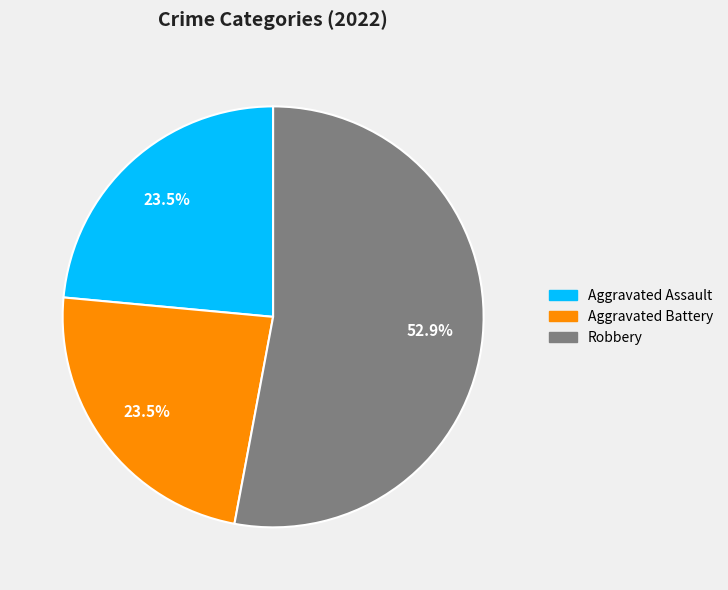

Is there a majority slice in this chart?

Yes